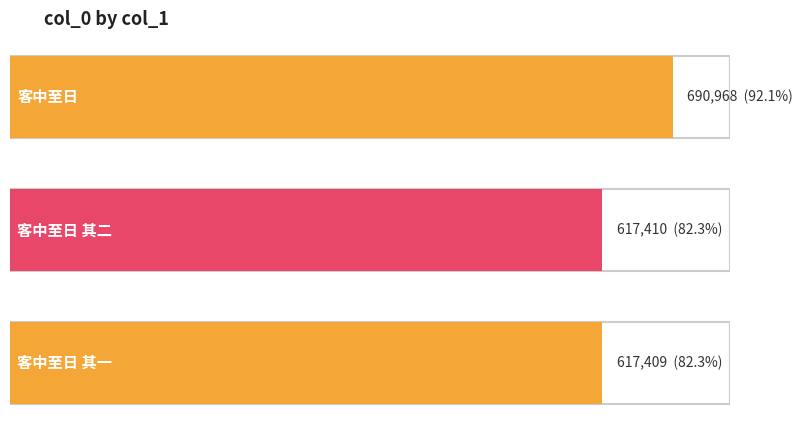

What is the label of the 3rd bar from the left?

客中至日 其一